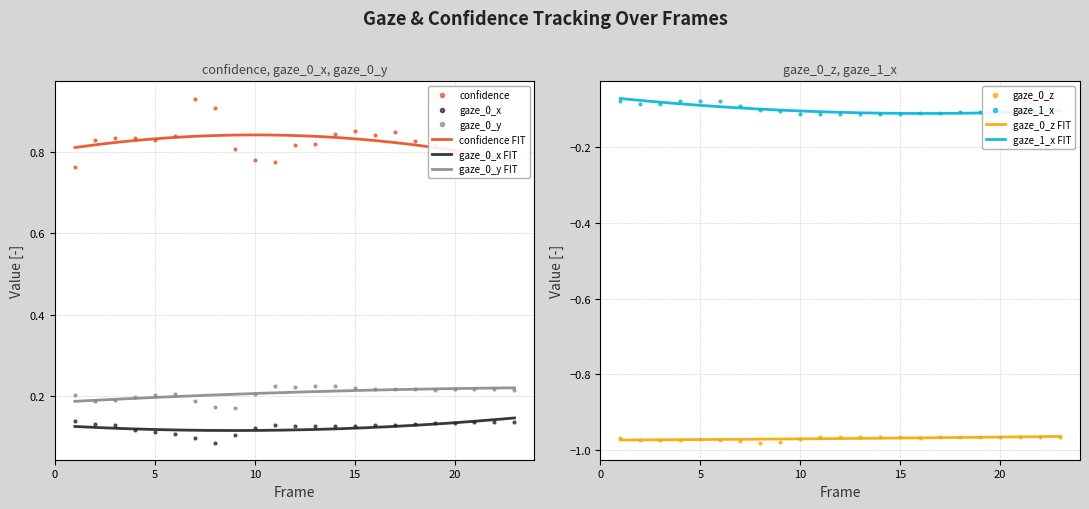

Between 12 and 23, which is larger?

12